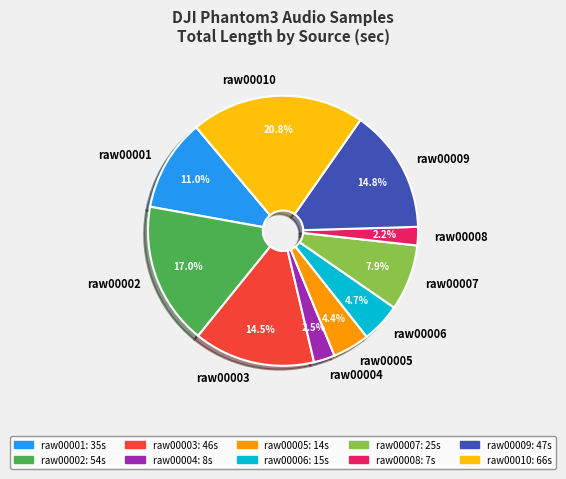

True or false: raw00001 accounts for 11% of the total.

True